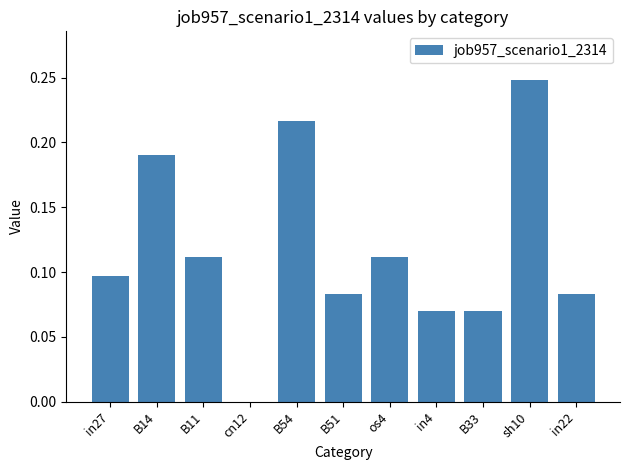

Which category has the highest value across all series?

sh10